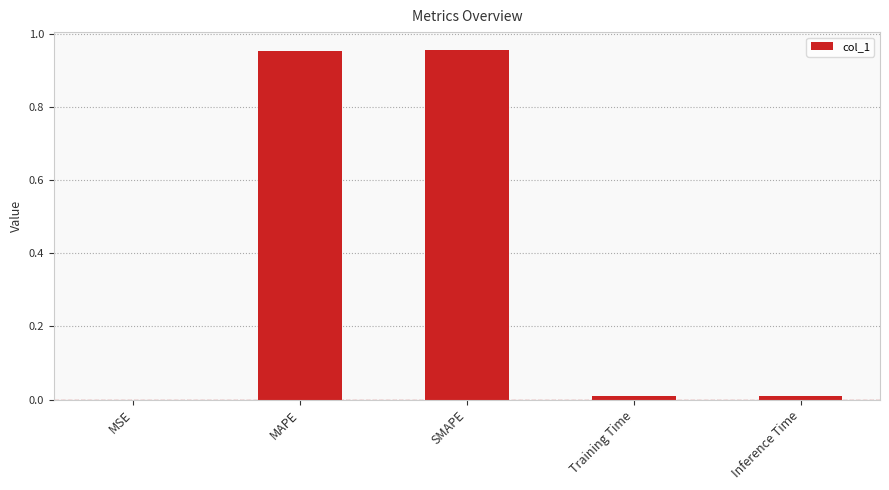

Where is the data nearest to the value 0?

MSE